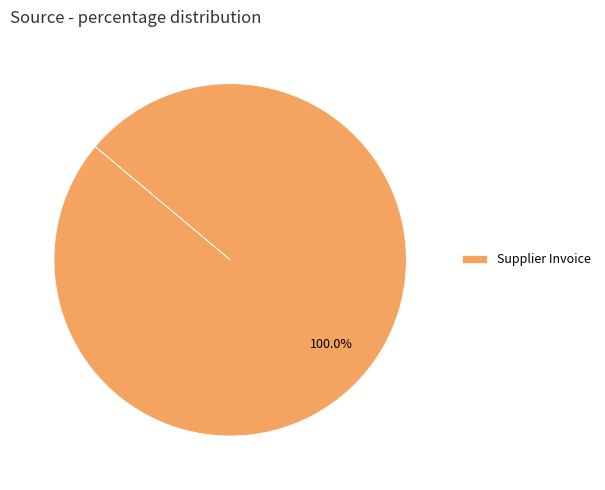

Does Supplier Invoice account for over 50% of the chart?

Yes